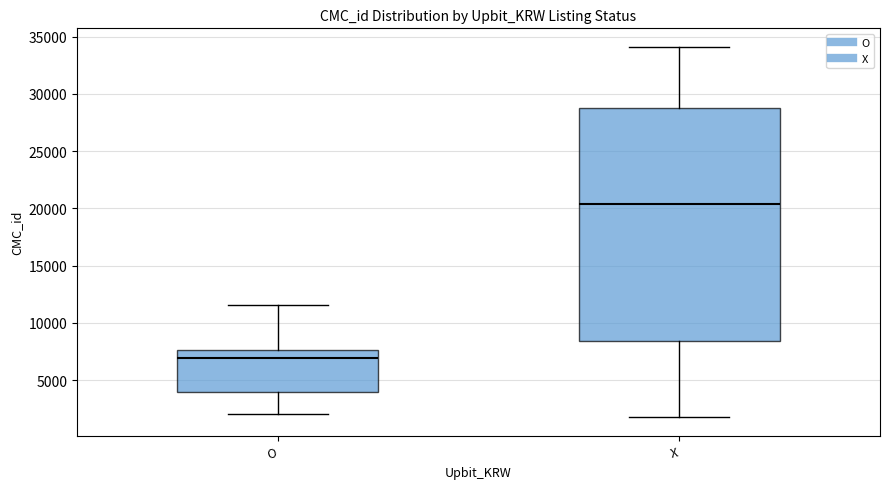

Reading left to right, transcribe this box plot: for each box, give where its median line is, the range the box spans, and where its two whiskers end, as read against the y-axis. The values are not printed on the chart, so give them approximately, as read against the axis.

O: median 7000, box 4000 to 7500, whiskers 2000 to 11500
X: median 20500, box 8500 to 29000, whiskers 2000 to 34000